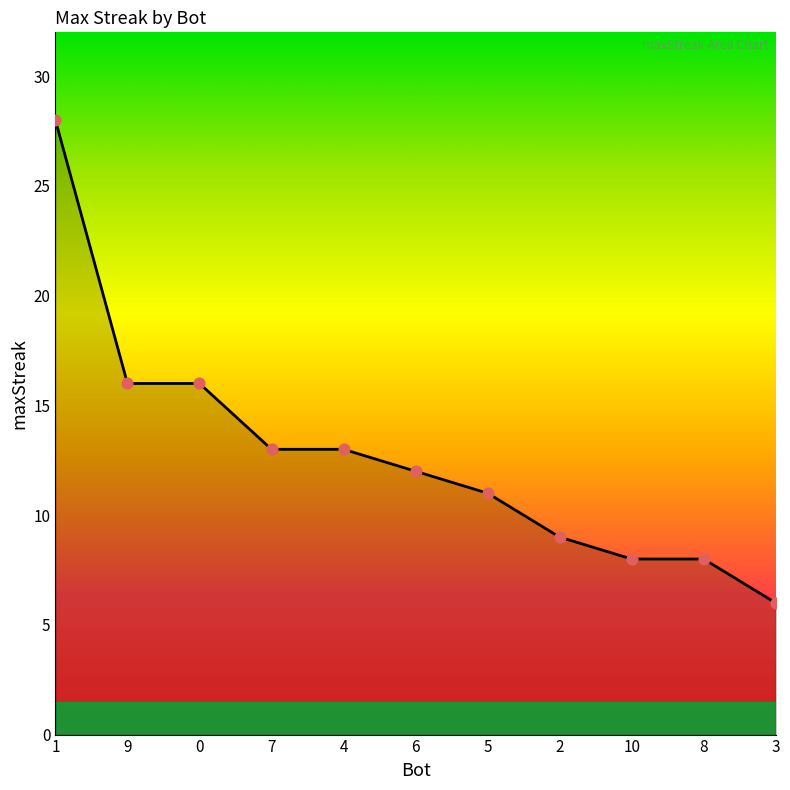

What is the change in value from 7 to 2?

-4